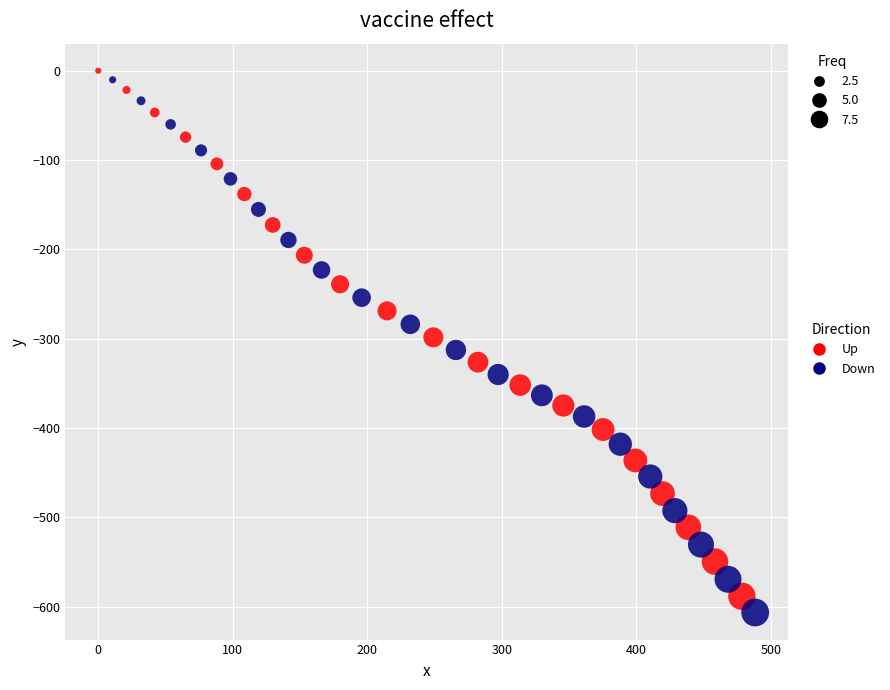

Which series has the largest Y range (max minus min)?

Down